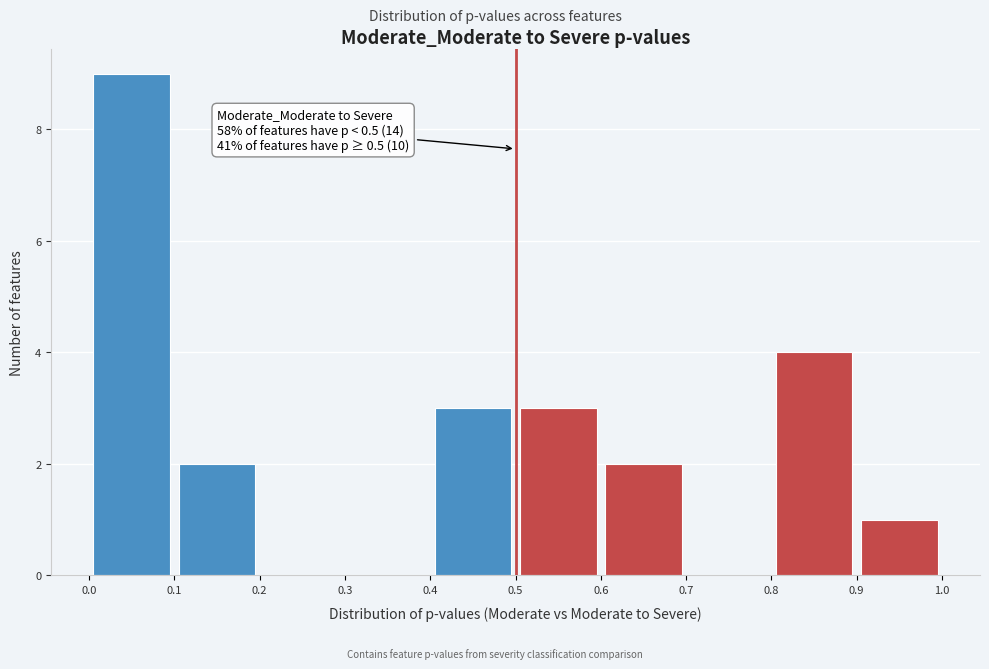

Which range on the x-axis has the tallest bar?

0.0 to 0.1